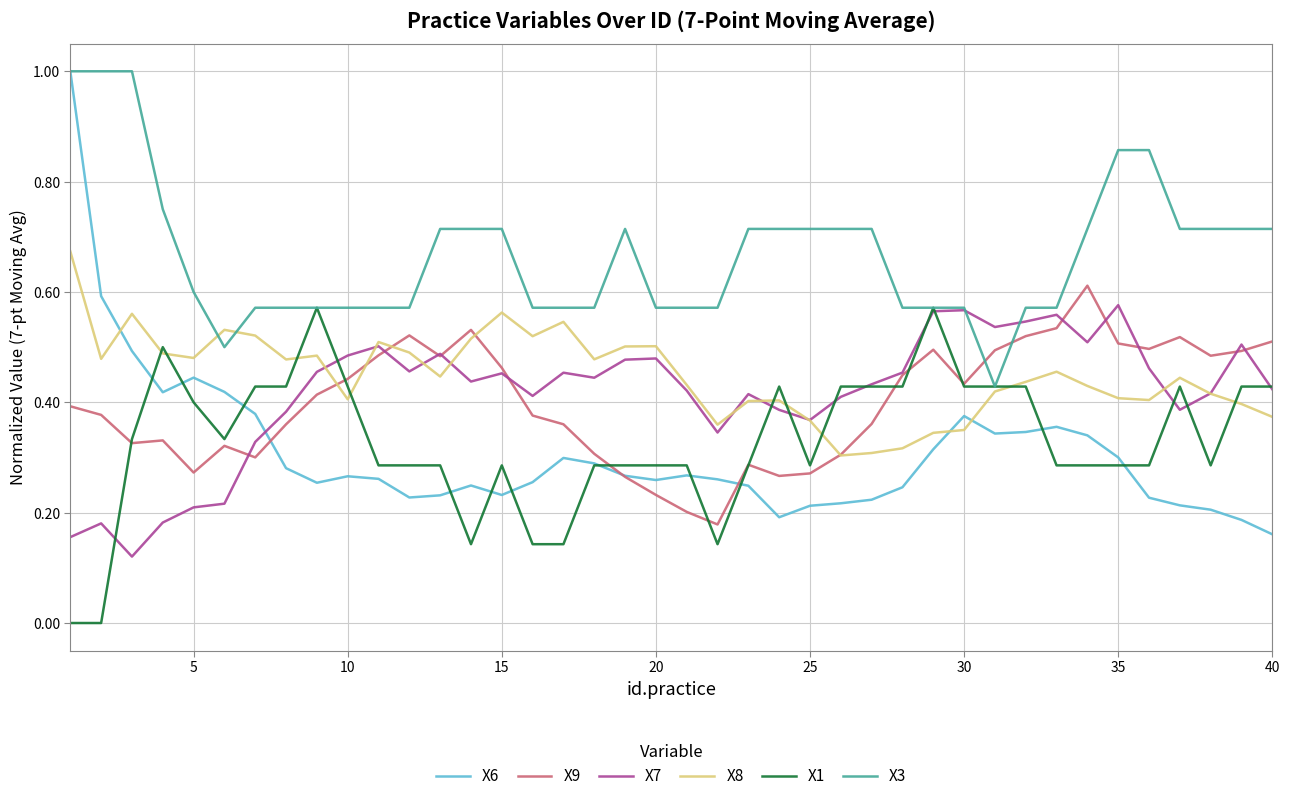

What is the maximum value for X3?

1.0